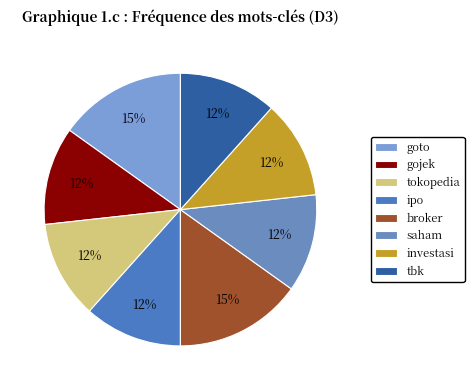

What is the largest slice in the pie chart?

goto